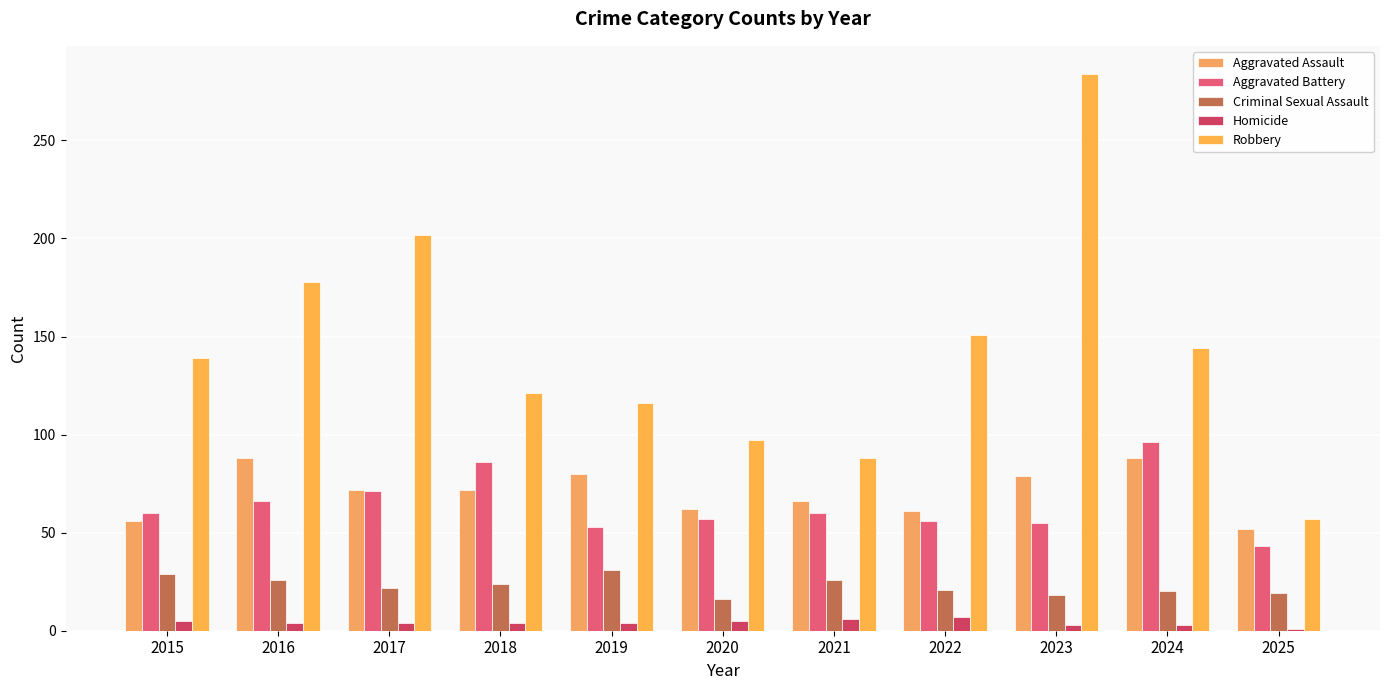

How many bars are there in total?

55